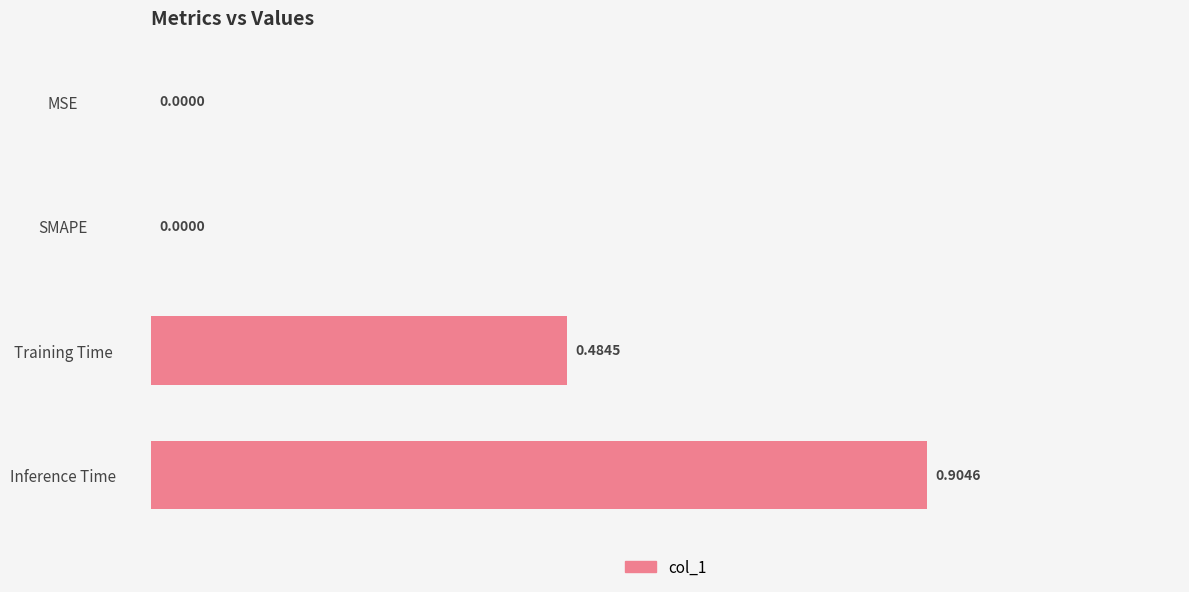

What is the sum of all values?

1.4